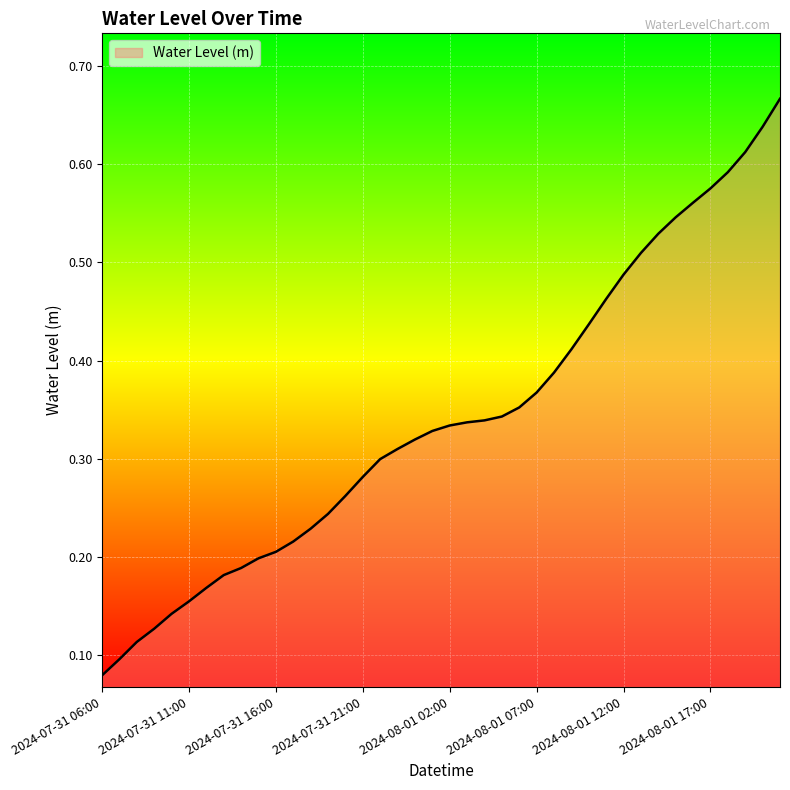

Does the chart have visible grid lines?

Yes